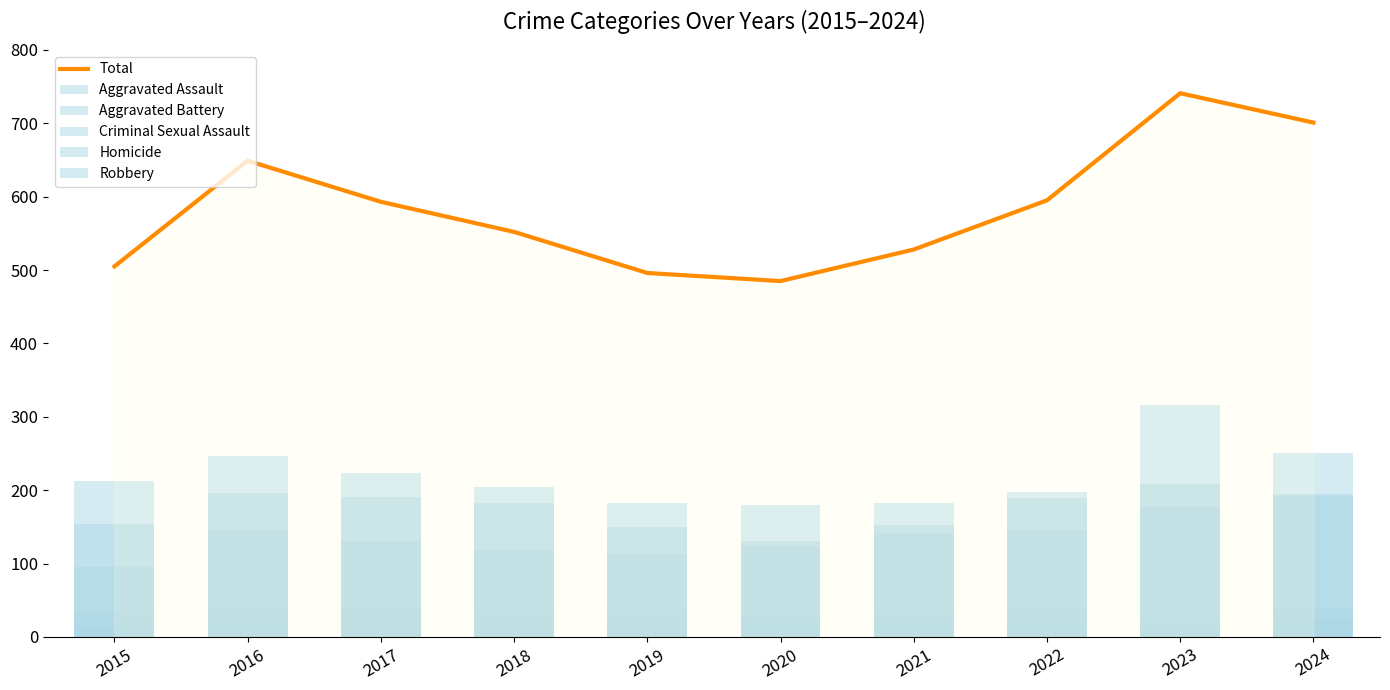

How many values in the Robbery series are below 212?

5